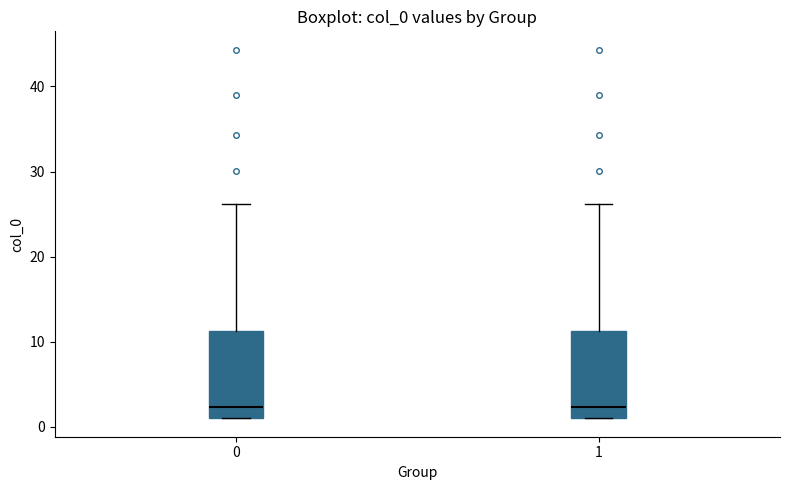

Where is the lower edge of the box at x = 0 on the y-axis? The values are not printed on the chart, so give them approximately, as read against the axis.

1